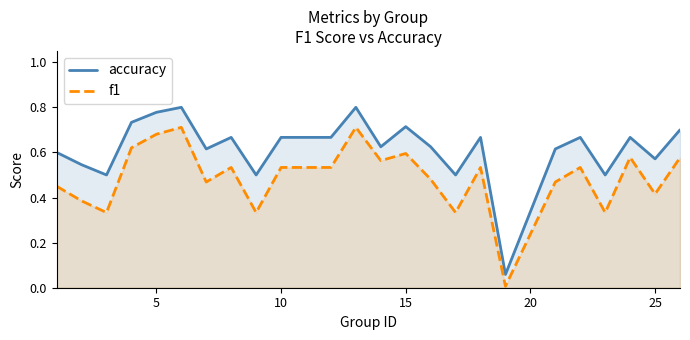

Reading left to right, what are all the values shown in this chart?

accuracy: 0.6	0.5	0.5	0.7	0.8	0.8	0.6	0.7	0.5	0.7	0.7	0.8	0.6	0.7	0.6	0.5	0.7	0.1	0.6	0.7	0.5	0.7	0.6	0.7
f1: 0.5	0.4	0.3	0.6	0.7	0.7	0.5	0.5	0.3	0.5	0.5	0.7	0.6	0.6	0.5	0.3	0.5	0.0	0.5	0.5	0.3	0.6	0.4	0.6